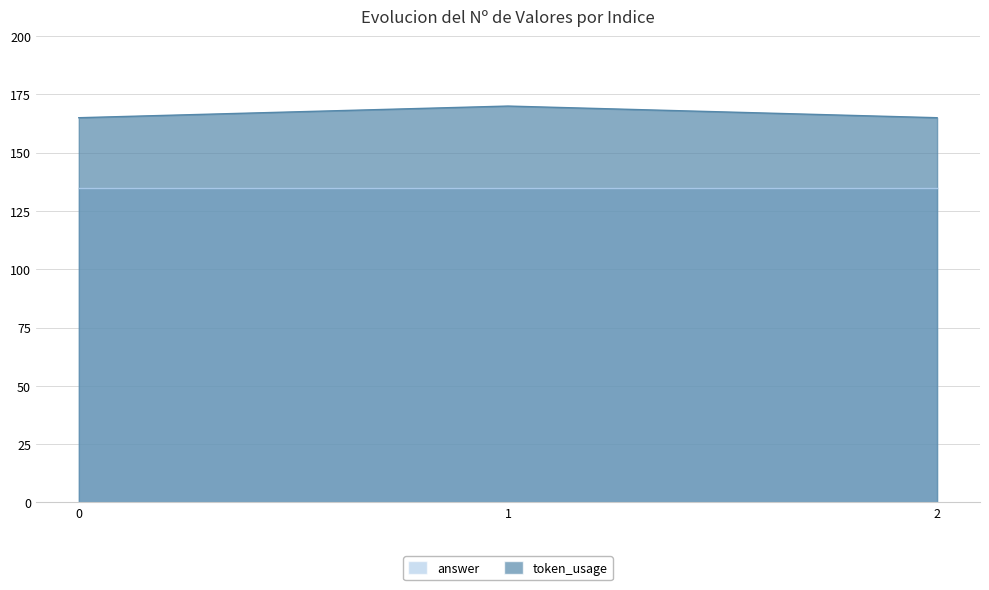

What is the minimum value shown in the chart?

165